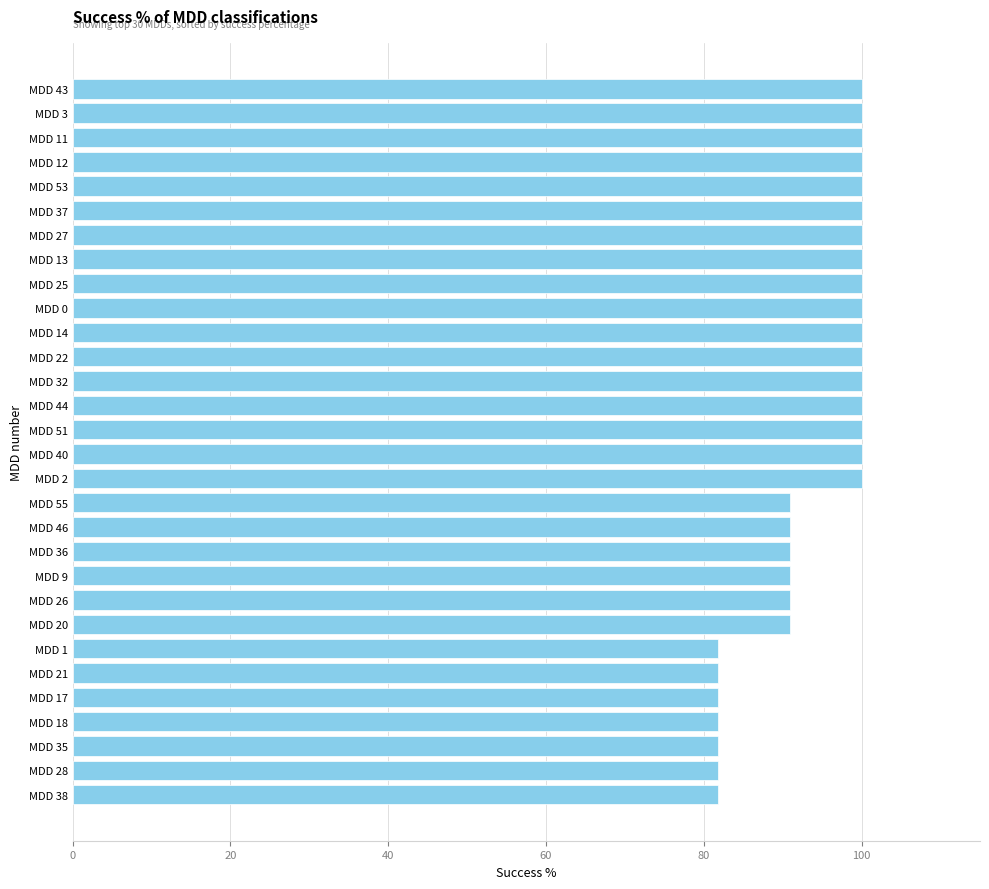

What is the smallest value displayed?

81.8